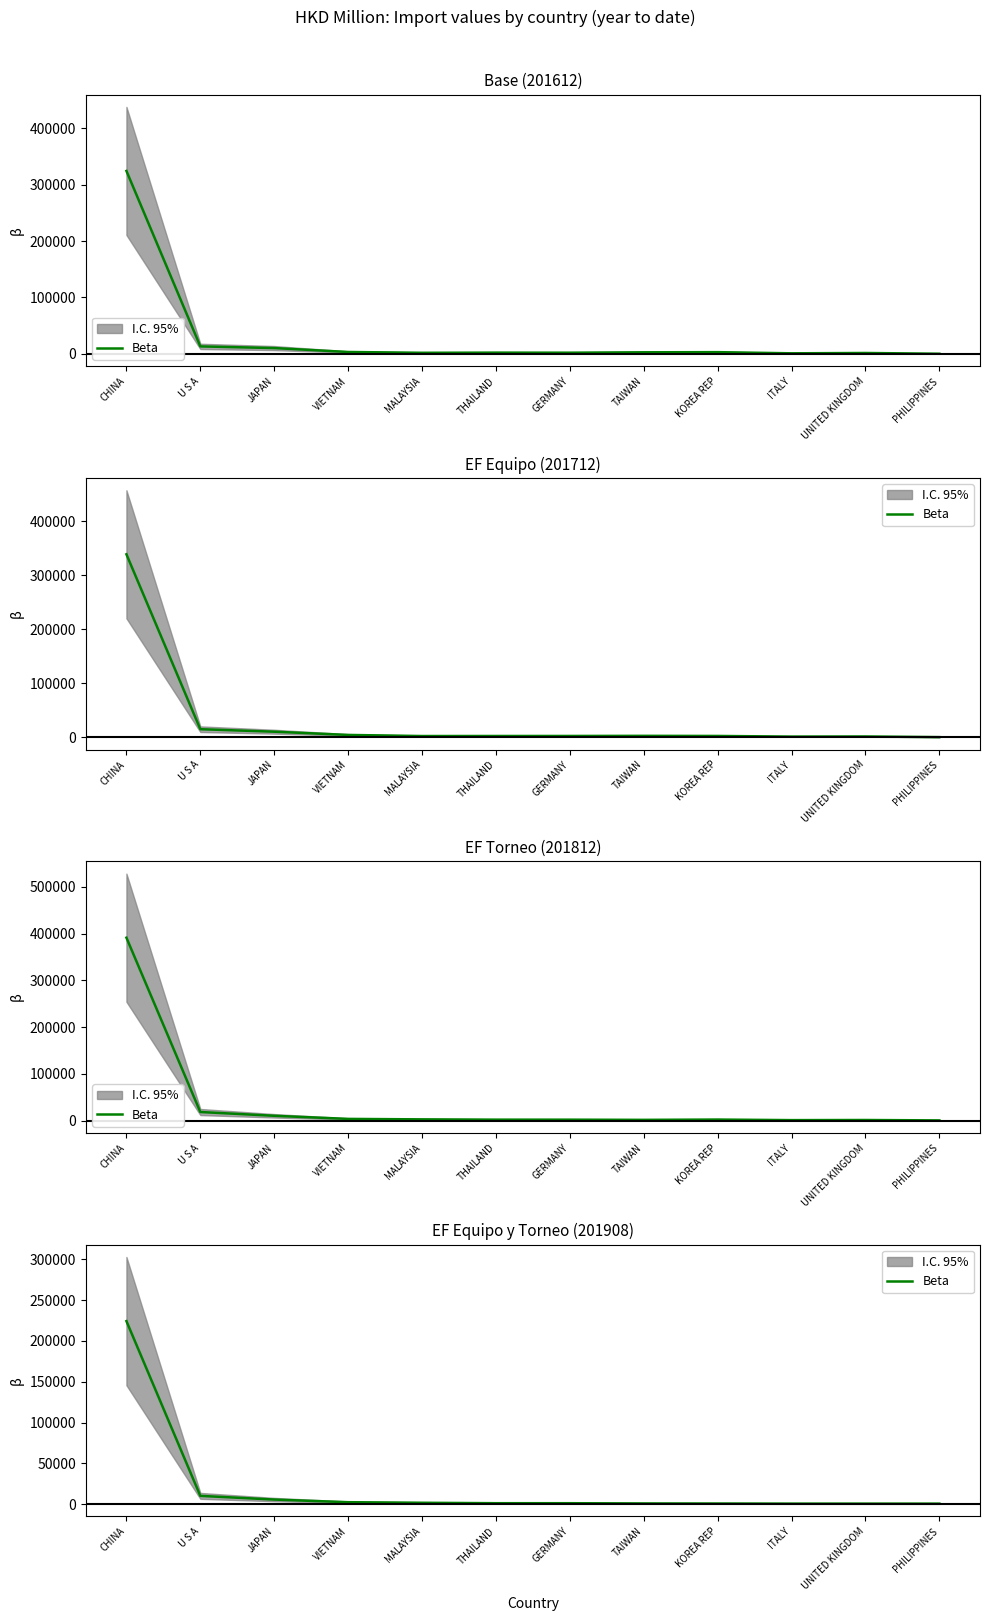

What is the change in value from VIETNAM to UNITED KINGDOM?

-1751.5